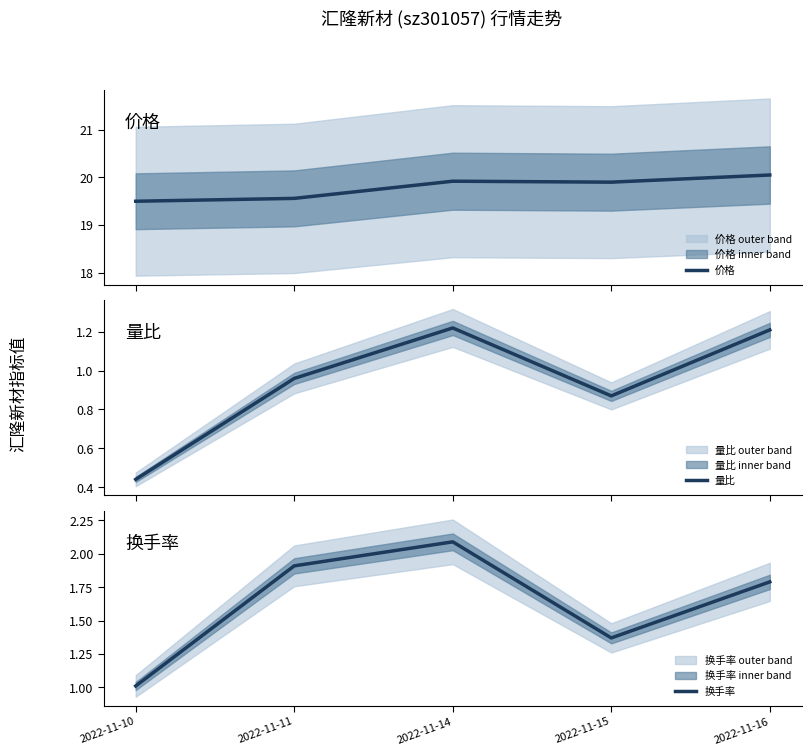

How many interior local peaks does the 换手率 series have?

1